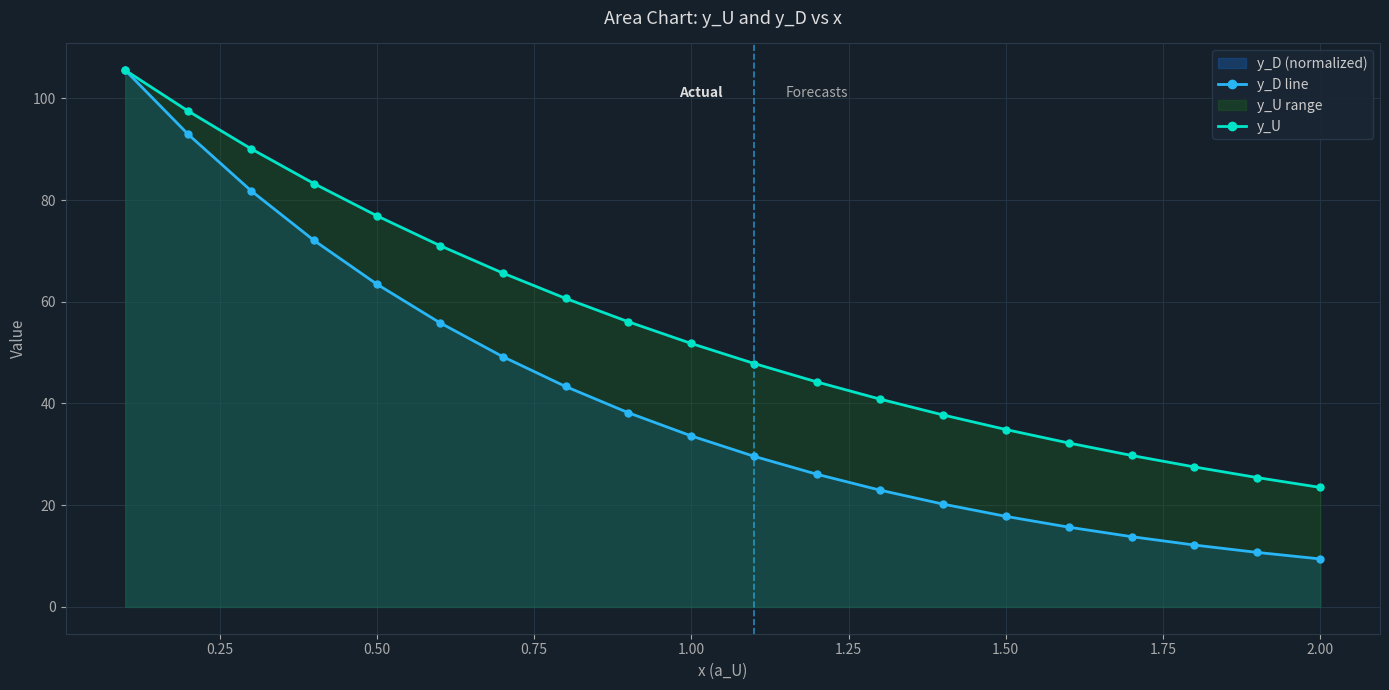

The y_U series shows 23.5 at 2.00. True or false?

True